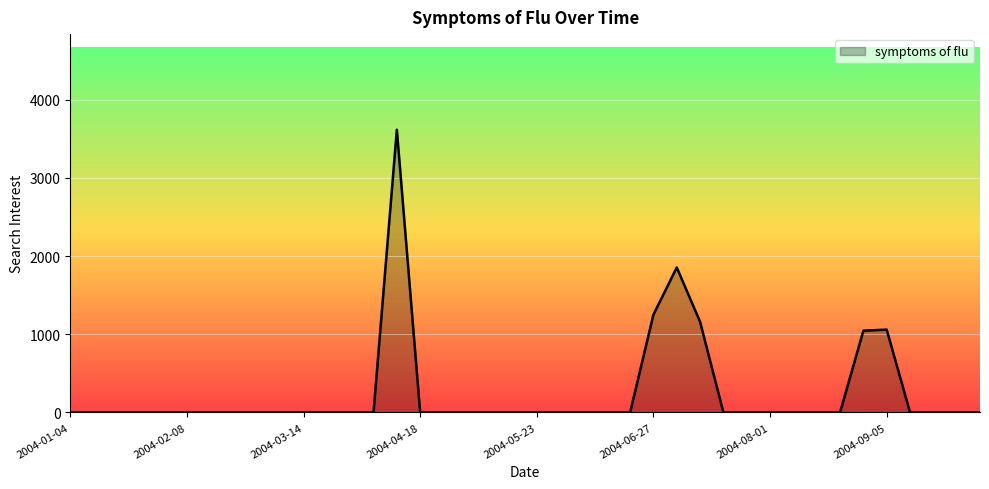

What is the difference between the maximum and minimum values?

3616.5